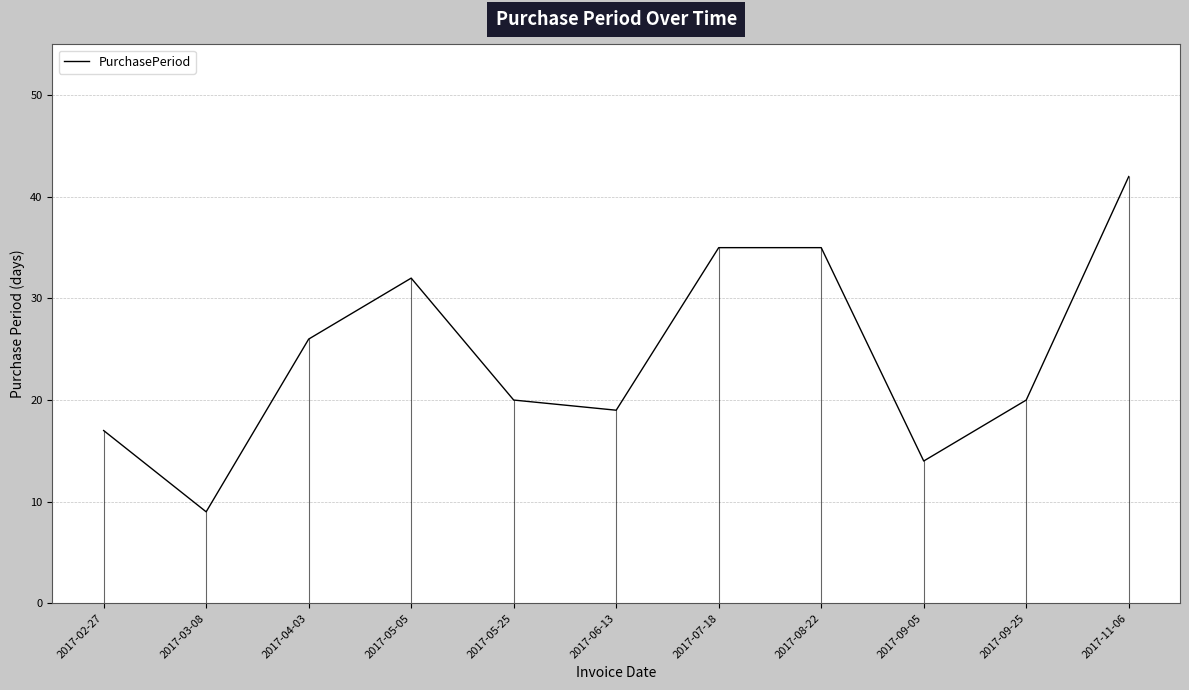

What is the change in value from 2017-05-05 to 2017-08-22?

+3